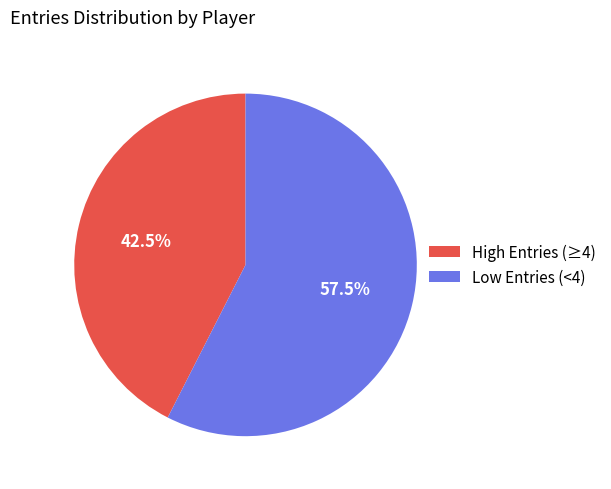

Rank the categories by value from highest to lowest.

Low Entries (<4), High Entries (≥4)